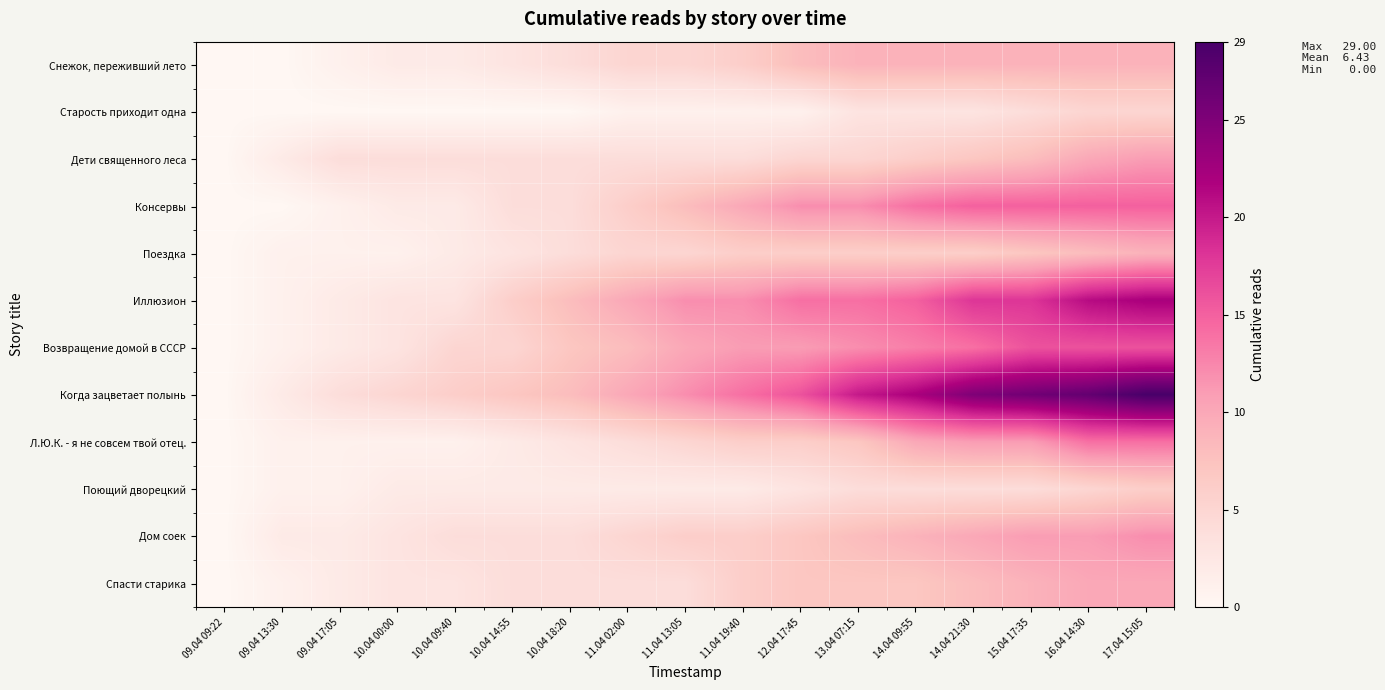

Which has a higher value, 11.04 13:05 or 09.04 17:05?

11.04 13:05